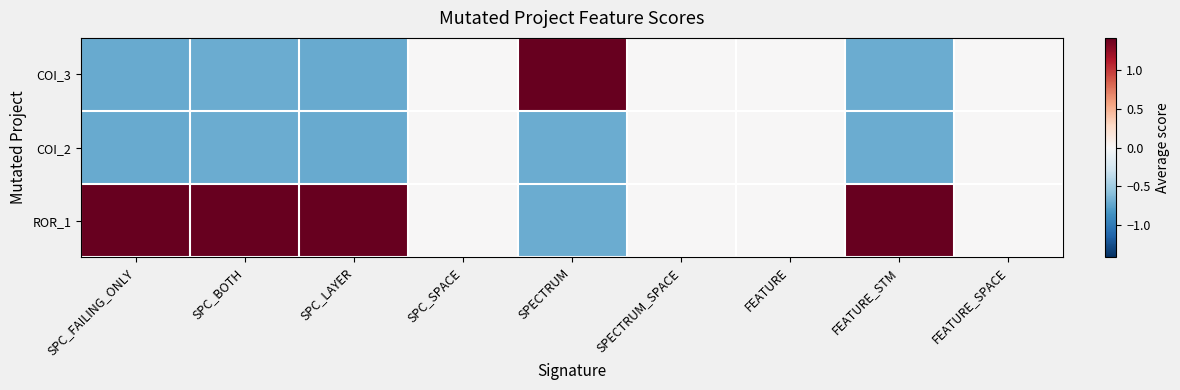

Reading left to right, extract all data points from this chart.

COI_3: SPC_FAILING_ONLY=-0.7	SPC_BOTH=-0.7	SPC_LAYER=-0.7	SPC_SPACE=0.0	SPECTRUM=1.4	SPECTRUM_SPACE=0.0	FEATURE=0.0	FEATURE_STM=-0.7	FEATURE_SPACE=0.0
COI_2: SPC_FAILING_ONLY=-0.7	SPC_BOTH=-0.7	SPC_LAYER=-0.7	SPC_SPACE=0.0	SPECTRUM=-0.7	SPECTRUM_SPACE=0.0	FEATURE=0.0	FEATURE_STM=-0.7	FEATURE_SPACE=0.0
ROR_1: SPC_FAILING_ONLY=1.4	SPC_BOTH=1.4	SPC_LAYER=1.4	SPC_SPACE=0.0	SPECTRUM=-0.7	SPECTRUM_SPACE=0.0	FEATURE=0.0	FEATURE_STM=1.4	FEATURE_SPACE=0.0